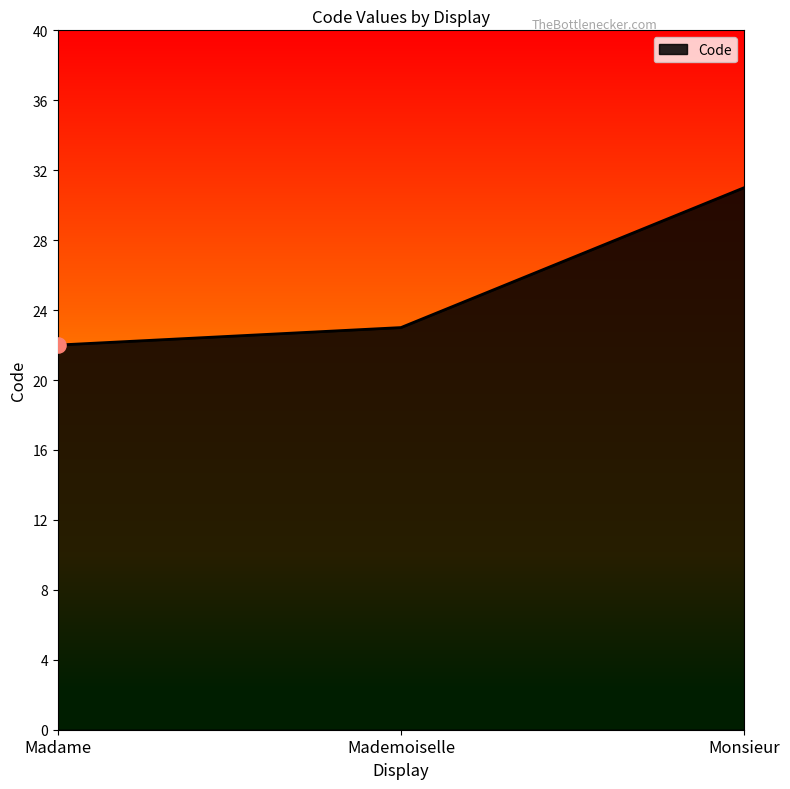

What is the ratio of the value at Monsieur to the value at Mademoiselle?

1.3